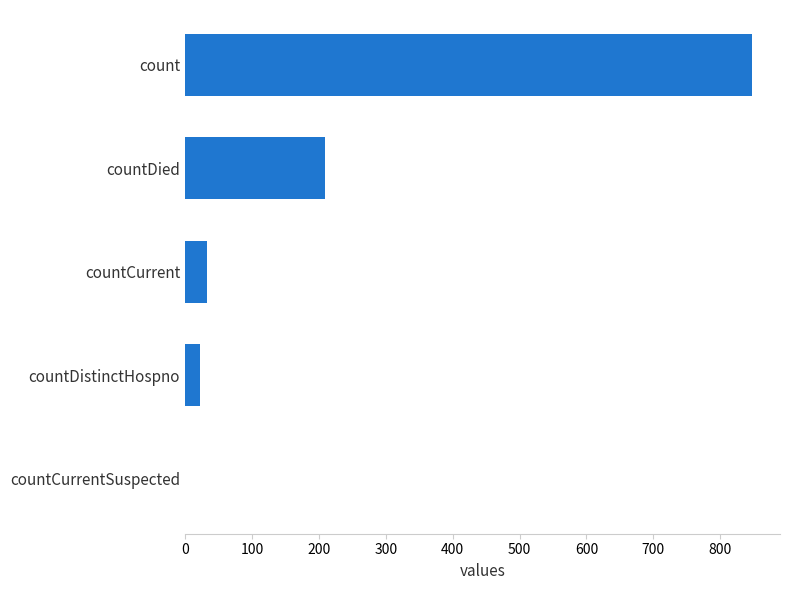

Which has a higher value, countCurrentSuspected or count?

count